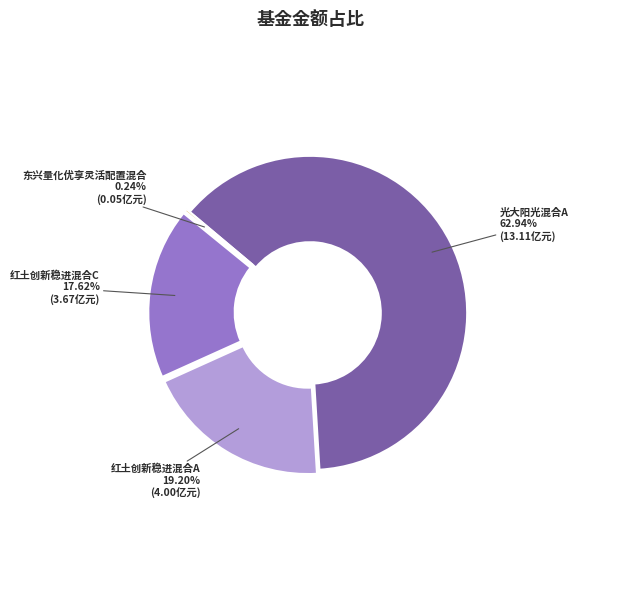

Is there a majority slice in this chart?

Yes